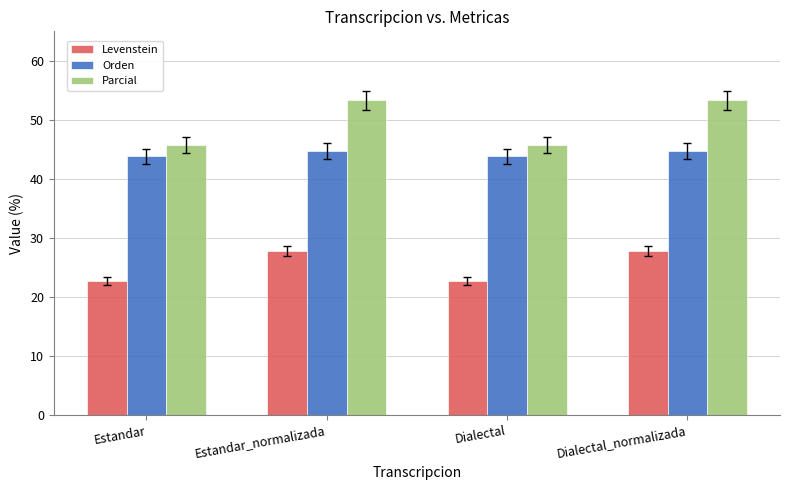

Rank the series at Estandar_normalizada from highest to lowest value.

Parcial, Orden, Levenstein